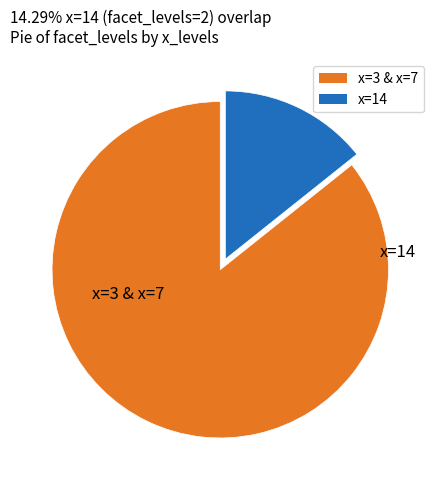

Which slice is the largest?

x=3 & x=7